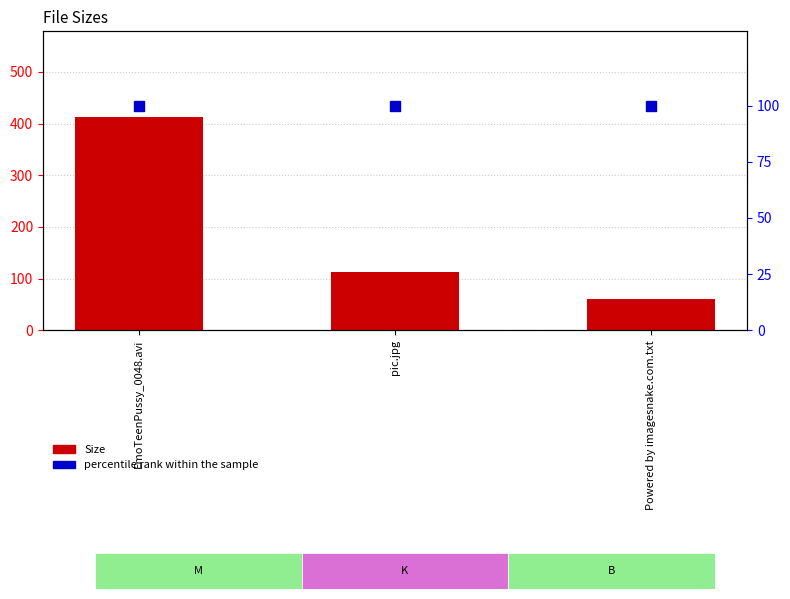

Is the value of Size at pic.jpg greater than the value of percentile rank within the sample at EmoTeenPussy_0048.avi?

Yes